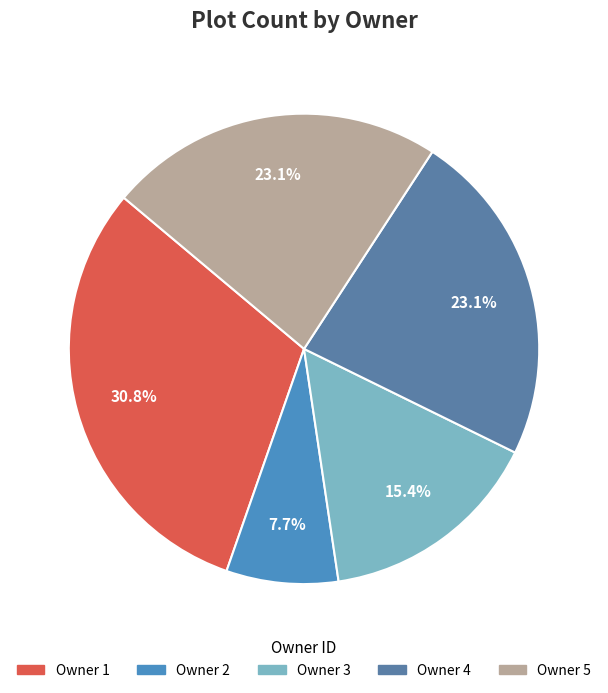

What is the total percentage of Owner 2 and Owner 4?

30.8%